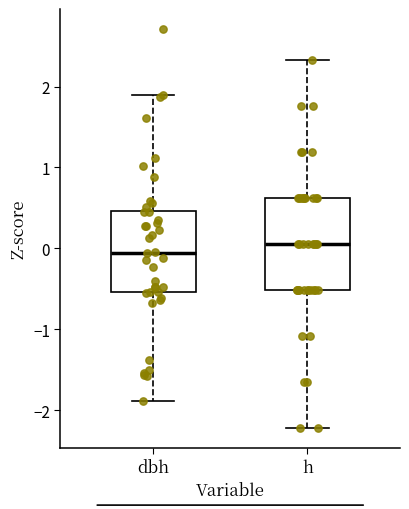

Where is the upper edge of the box for h on the y-axis? The values are not printed on the chart, so give them approximately, as read against the axis.

0.6